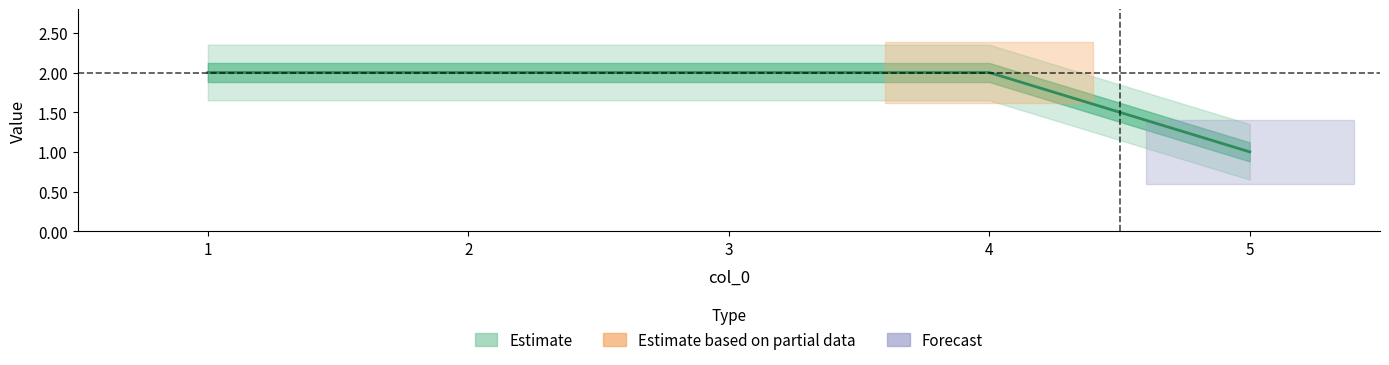

Reading left to right, transcribe all the data shown in this chart.

2	2	2	2	1